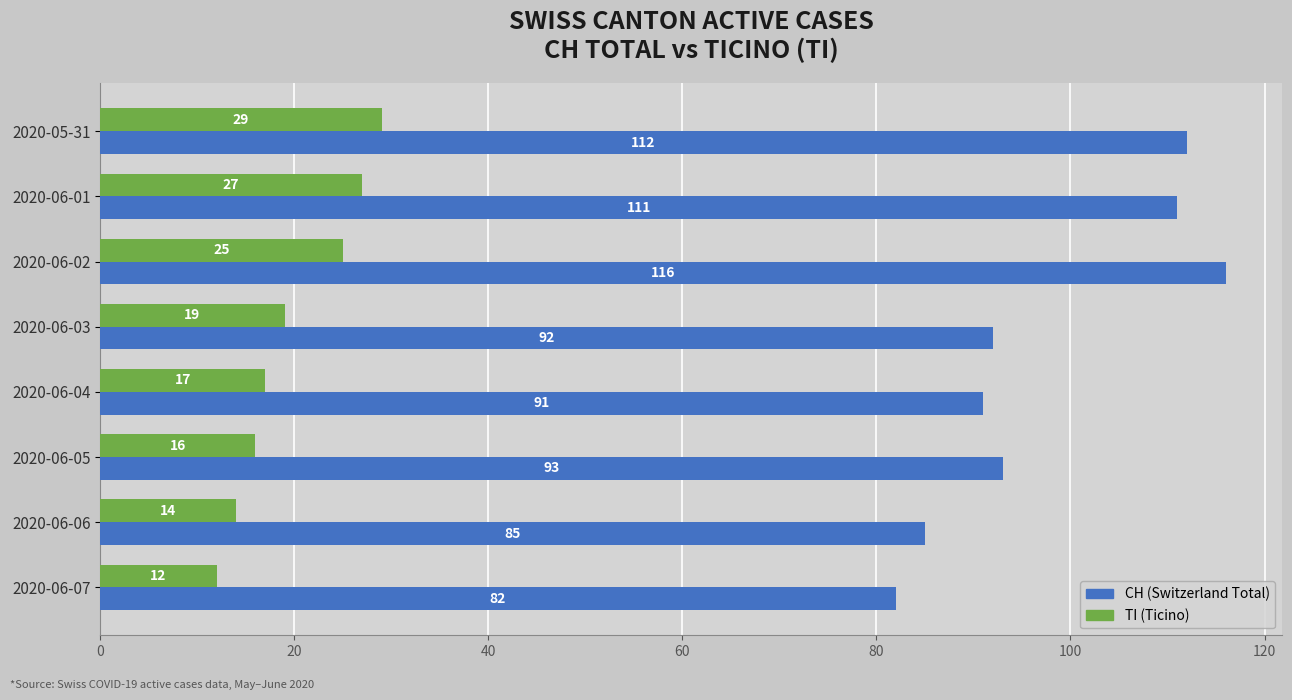

What is the spread (max minus min) of values at 2020-06-01?

84